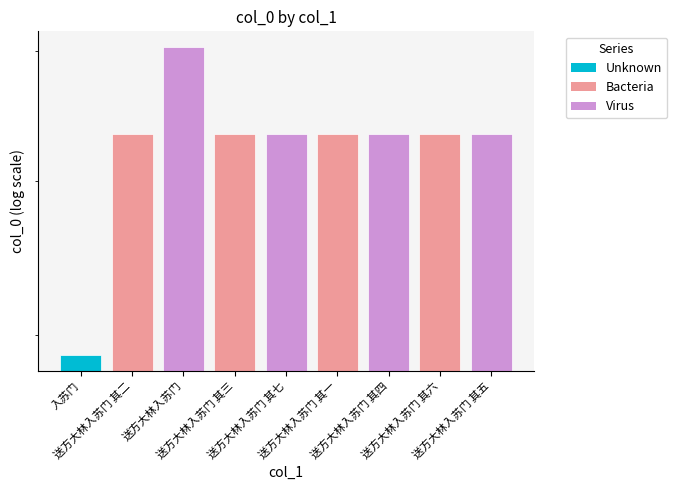

List the labels in order of value, largest first.

送方大林入苏门, 送方大林入苏门 其七, 送方大林入苏门 其六, 送方大林入苏门 其五, 送方大林入苏门 其四, 送方大林入苏门 其三, 送方大林入苏门 其二, 送方大林入苏门 其一, 入苏门